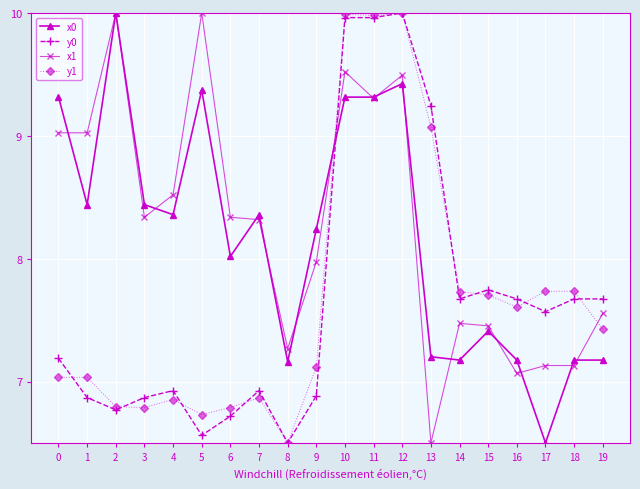

Does the chart display data point markers on the line(s)?

Yes